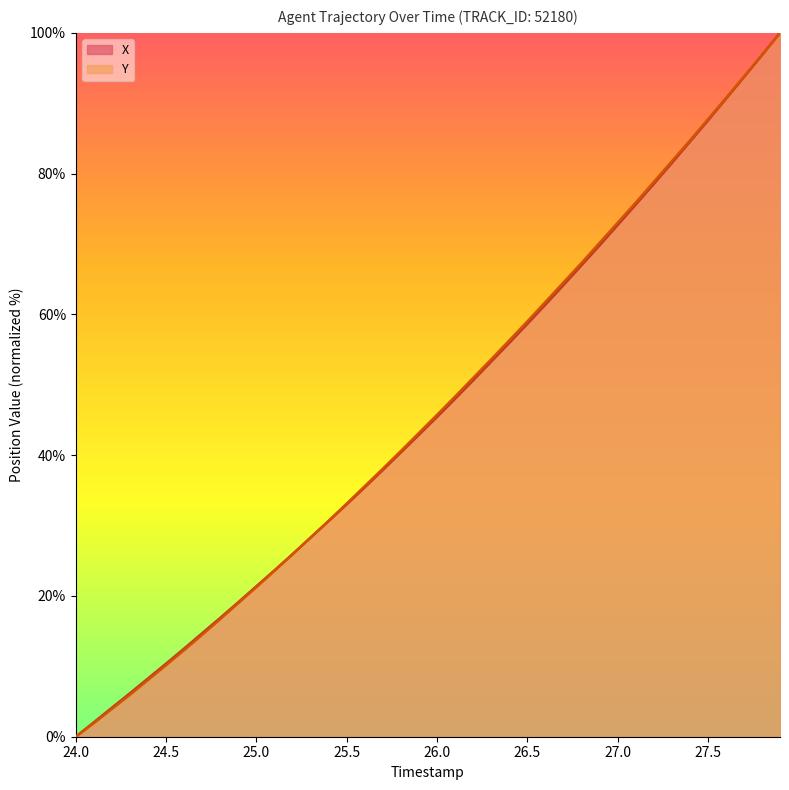

Which series has the widest spread of values?

X